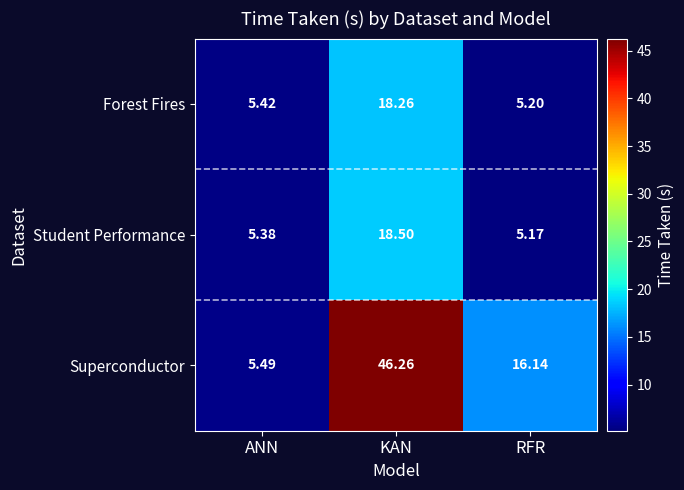

List the series in order of their peak value, lowest first.

Forest Fires, Student Performance, Superconductor